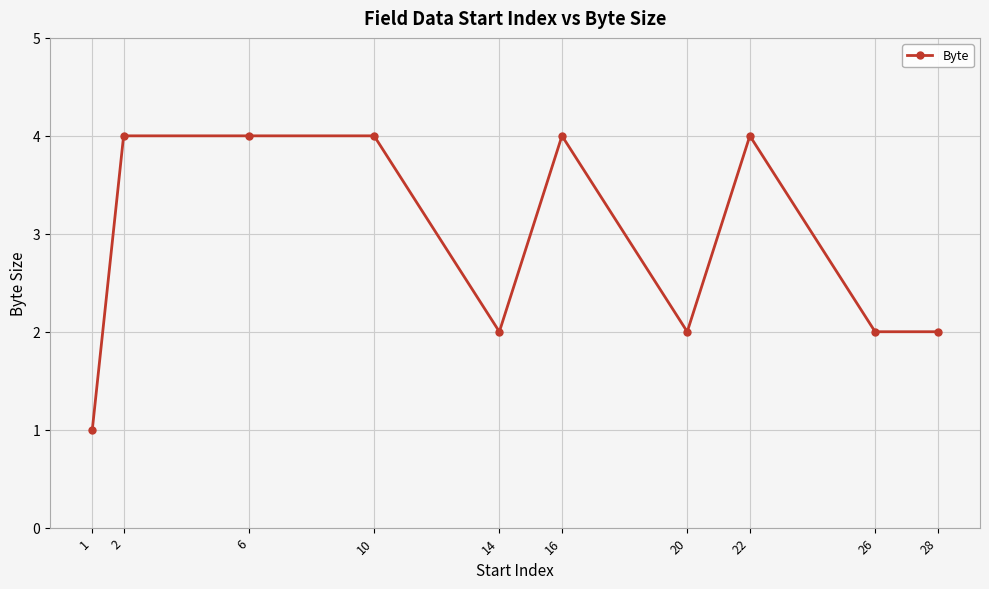

True or false: the data shows 7 at 16.

False